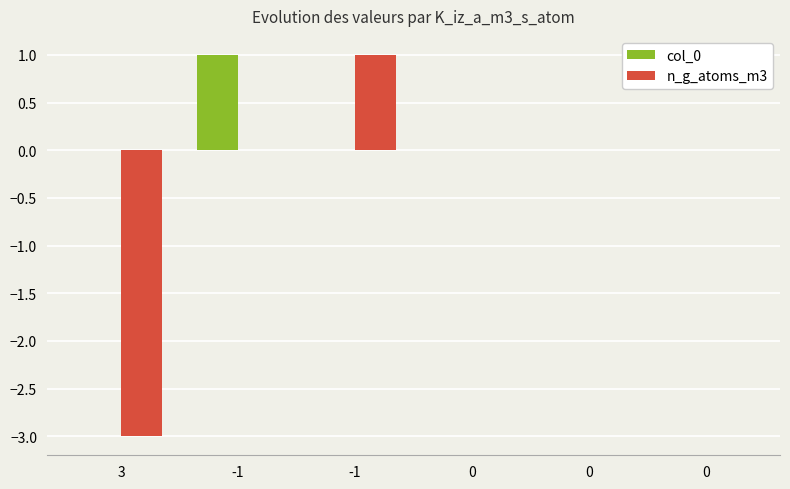

List the labels in order of col_0 value, largest first.

-1, 3, -1, 0, 0, 0